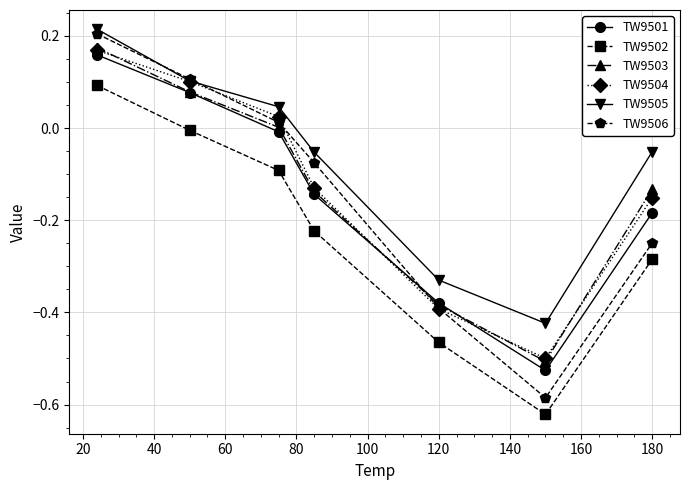

Which series has the largest total across all categories?

TW9505